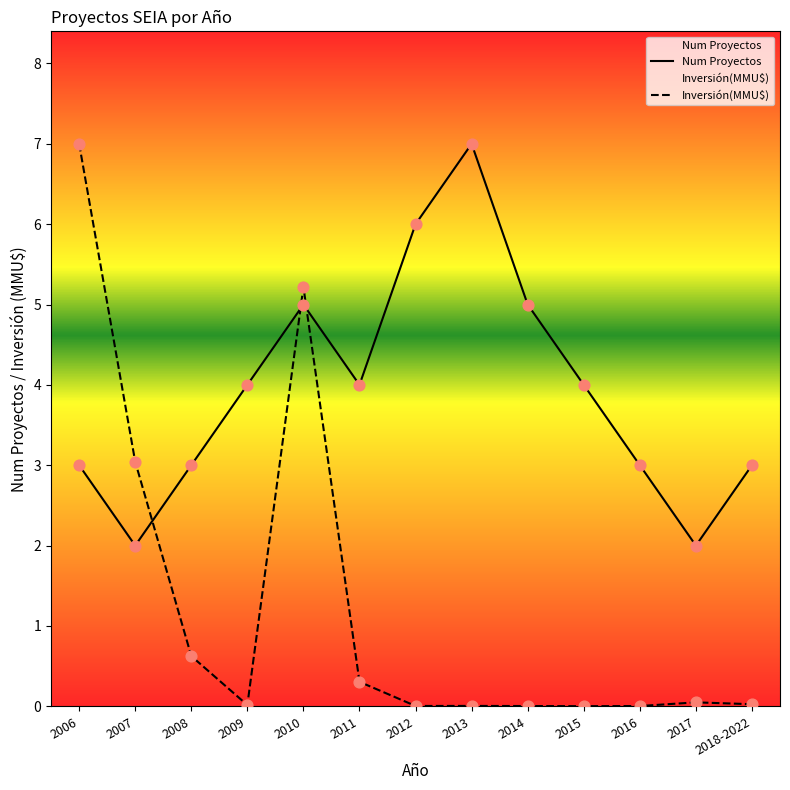

Is the value of Num Proyectos at 2013 greater than the value of Inversión(MMU$) at 2016?

Yes